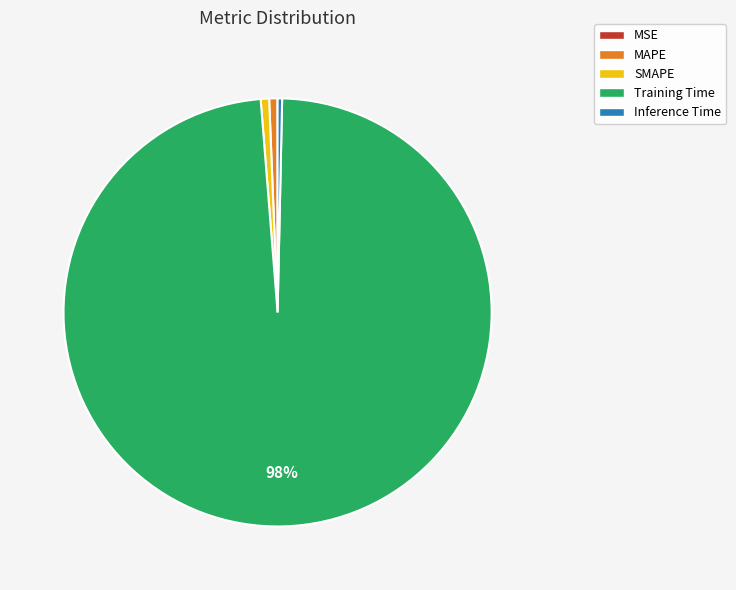

Which category has the biggest portion of the pie?

Training Time